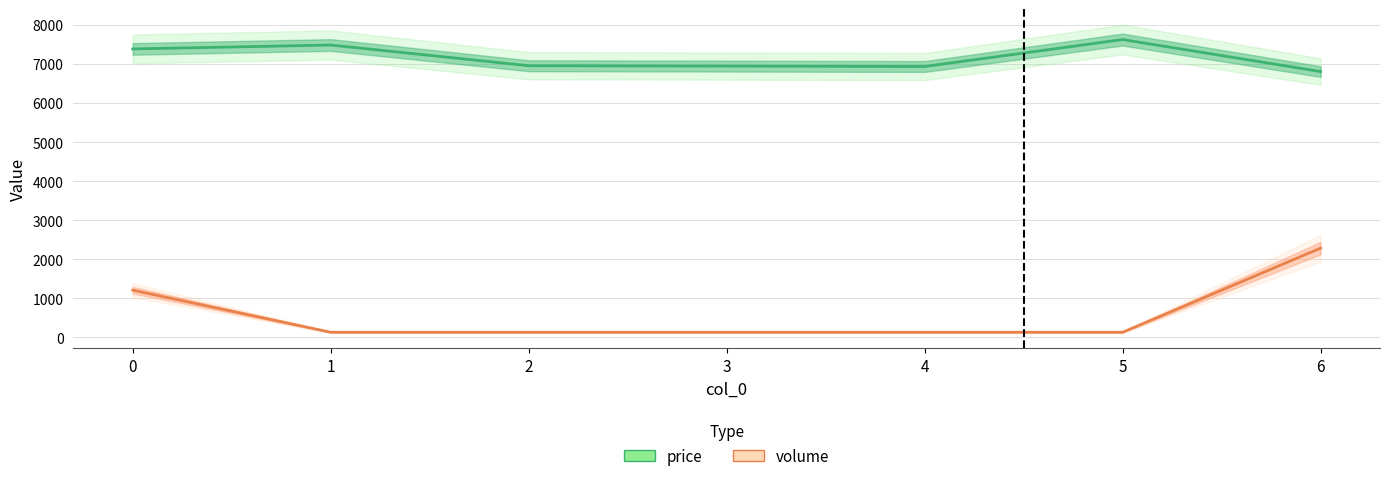

What is the greatest value displayed?

7630.0